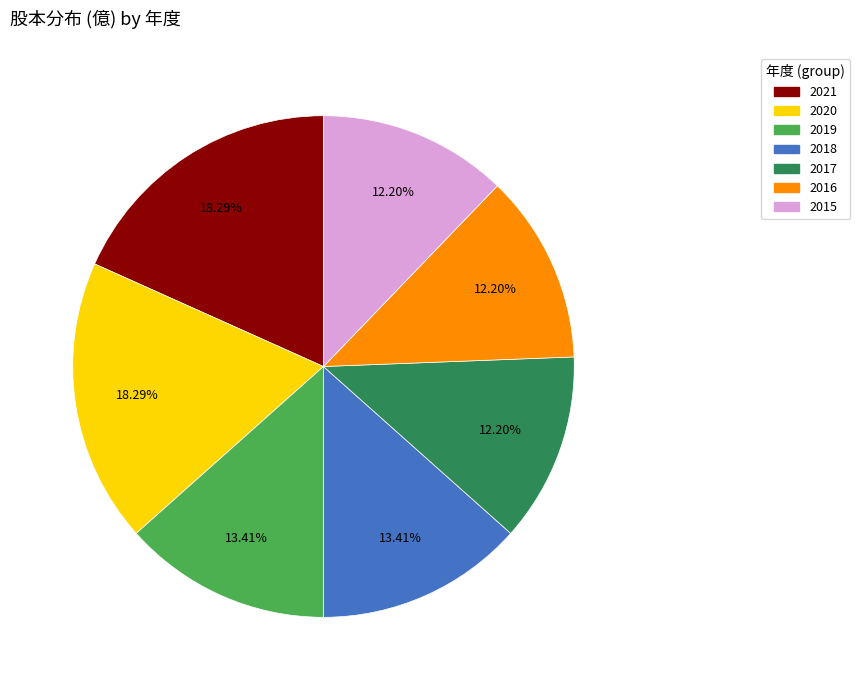

Which has a higher value, 2019 or 2020?

2020